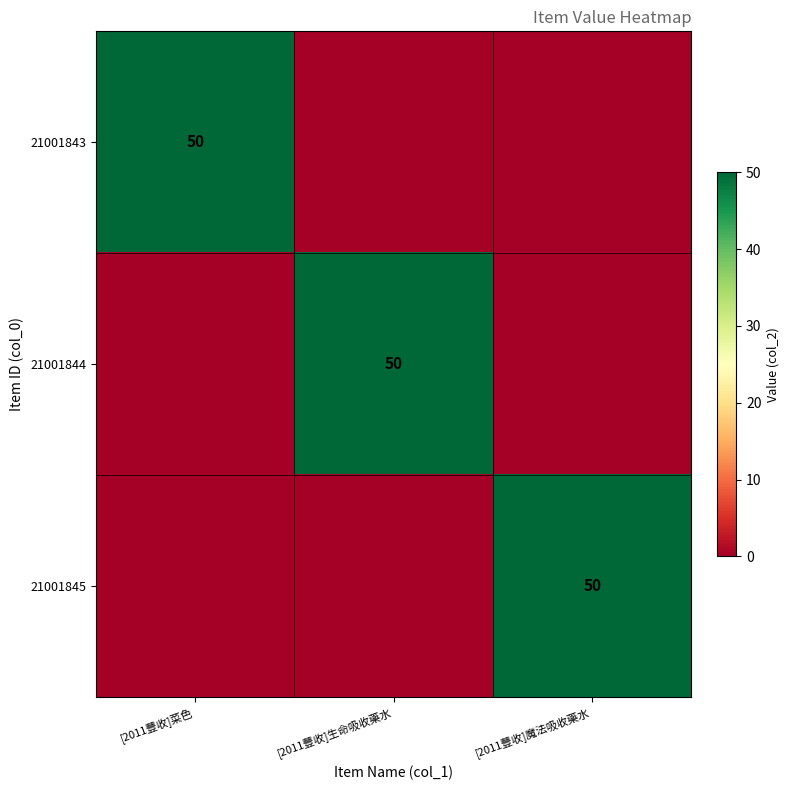

True or false: 21001843 has a value of 50 at [2011豐收]菜色.

True